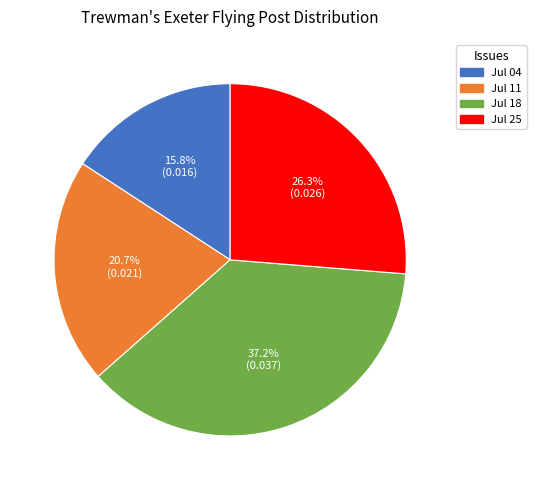

Which slice is the smallest?

Jul 04